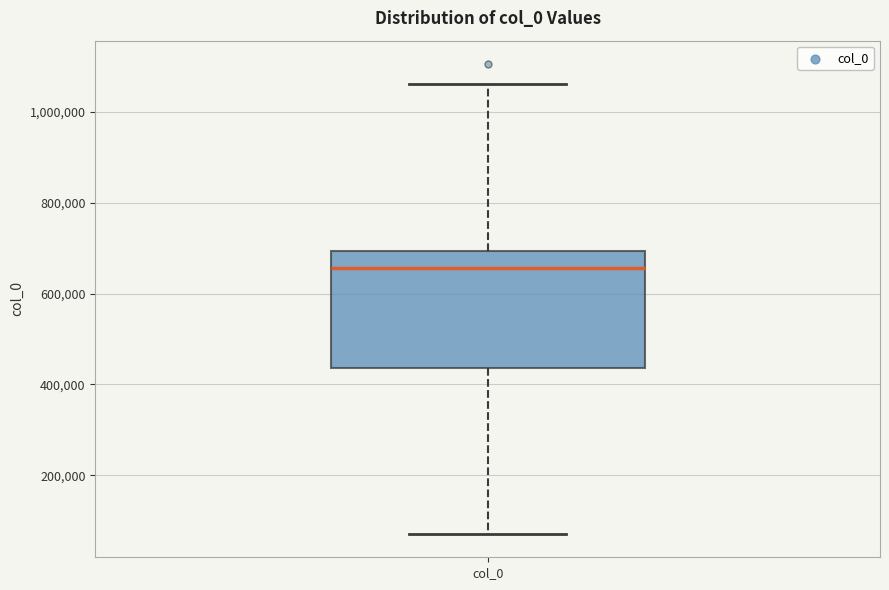

Transcribe this box plot: give where the median line is, the range the box spans, and where the two whiskers end, as read against the y-axis. The values are not printed on the chart, so give them approximately, as read against the axis.

median 660000, box 440000 to 700000, whiskers 80000 to 1060000